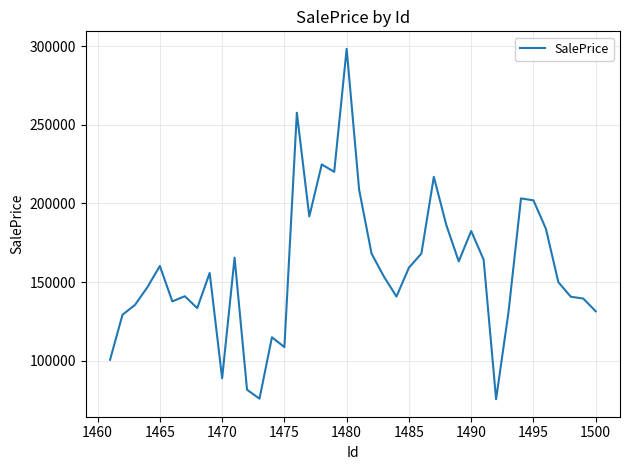

What is the greatest value displayed?

298249.5